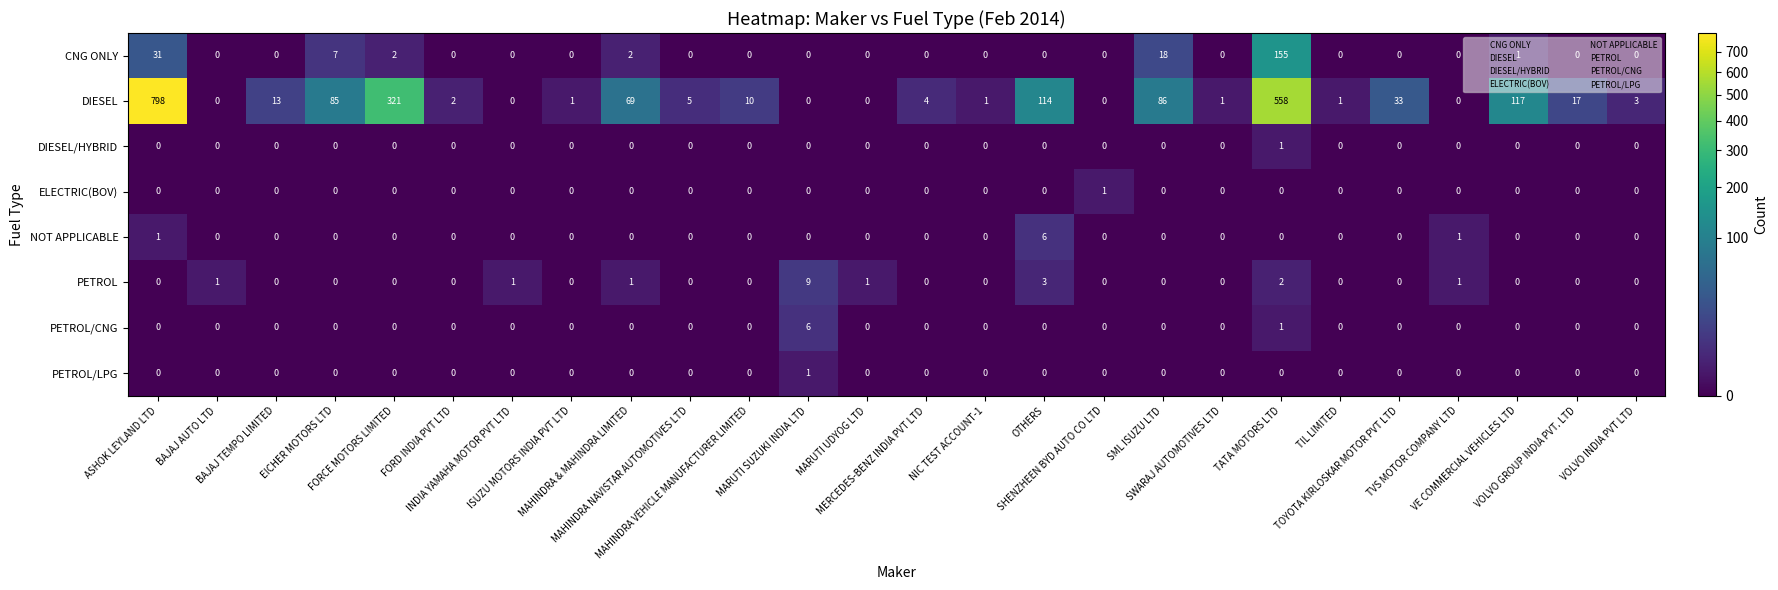

At how many categories does at least one series exceed 274?

3